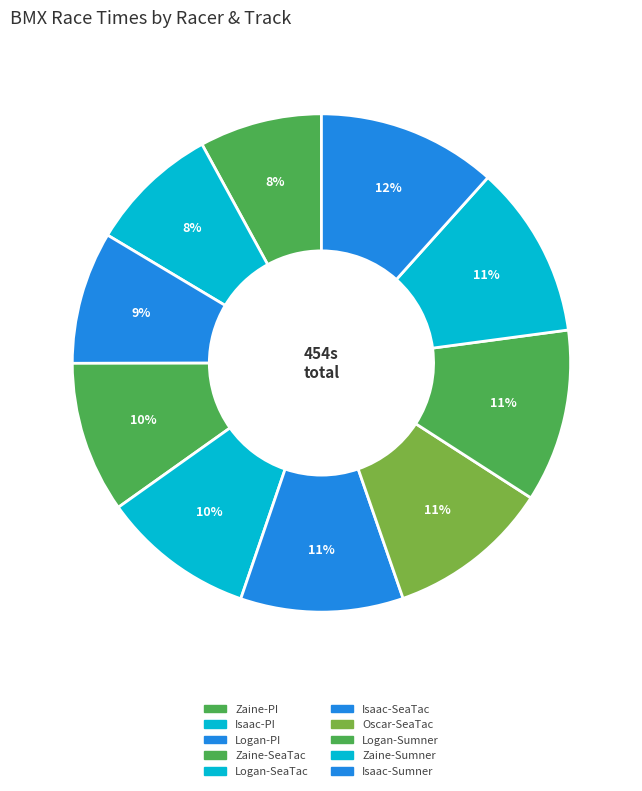

How many slices are in this pie chart?

10